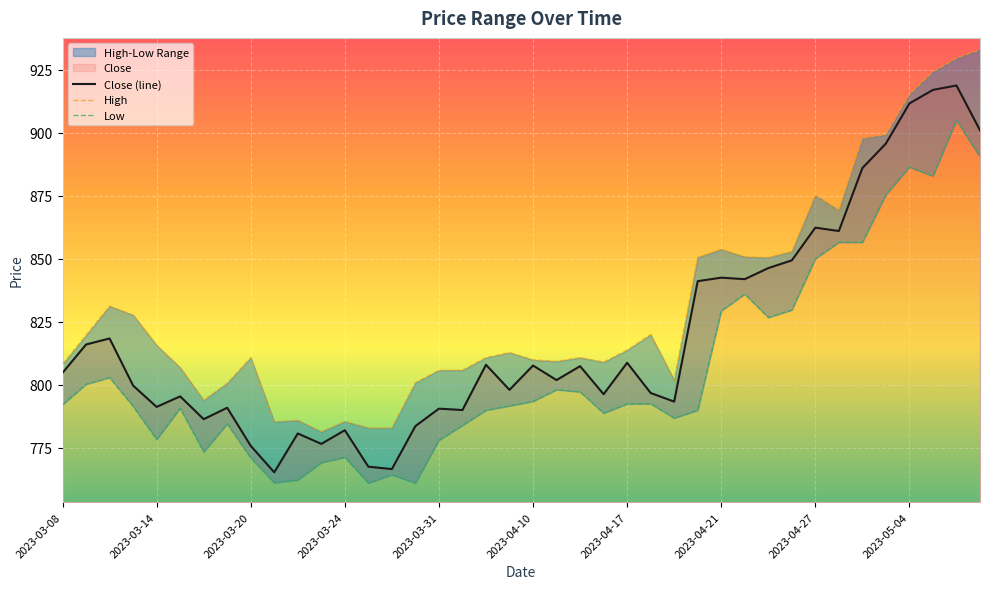

How many interior local peaks does the Close (line) series have?

13